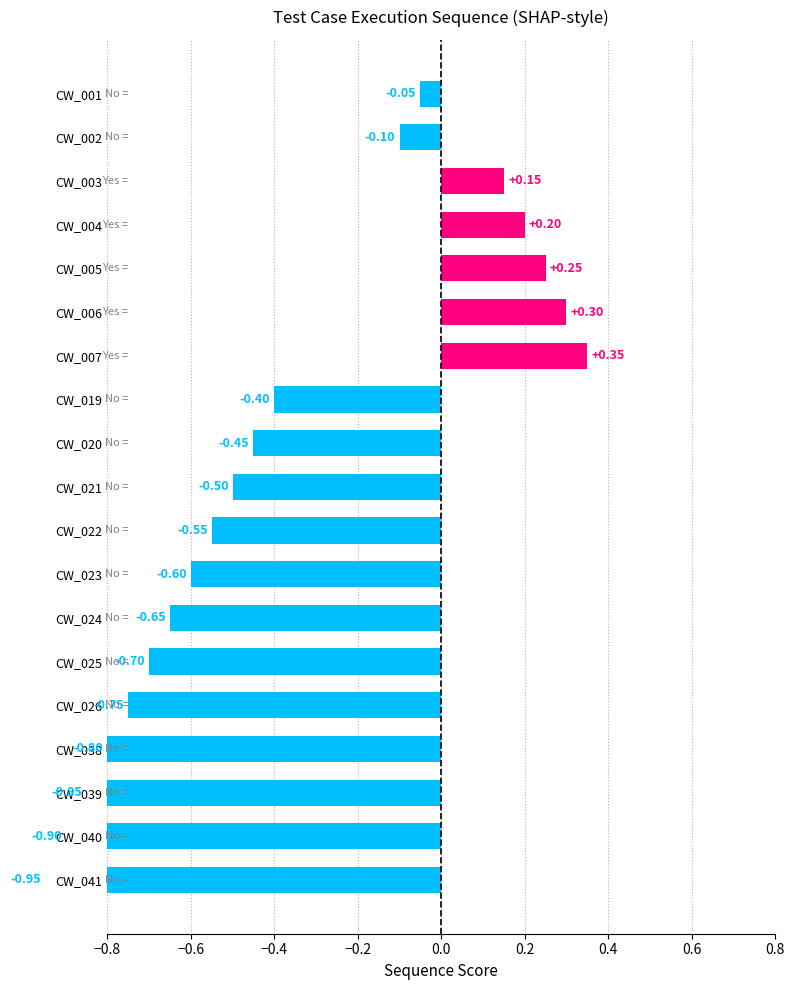

How many negative values are there?

14